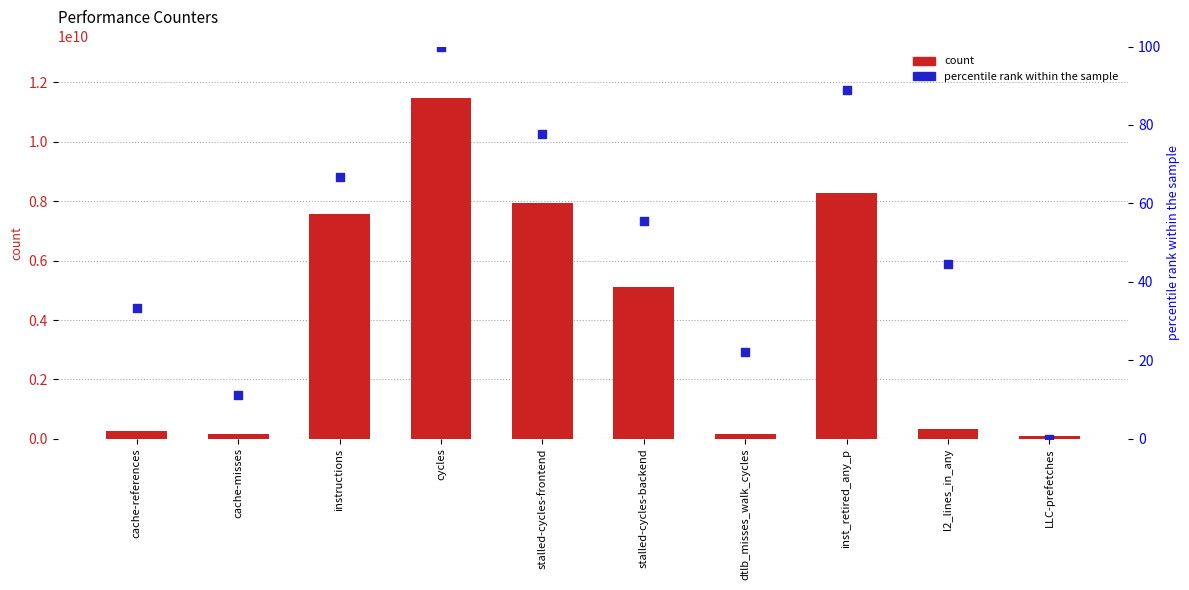

At which category is the sum across all series the highest?

cycles